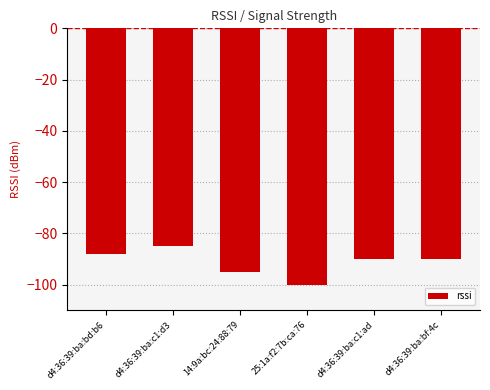

What is the label of the 6th bar from the right?

d4:36:39:ba:bd:b6